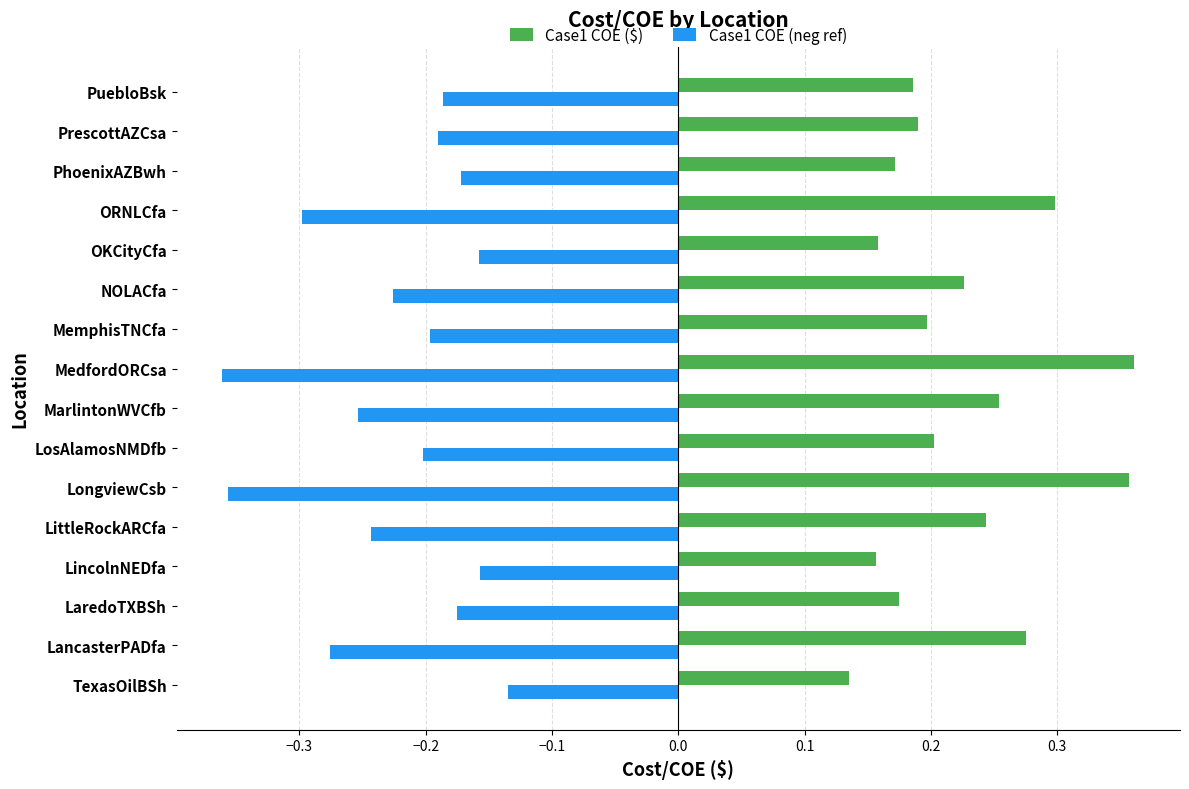

What is the sum of all Case1 COE ($) values?

3.6